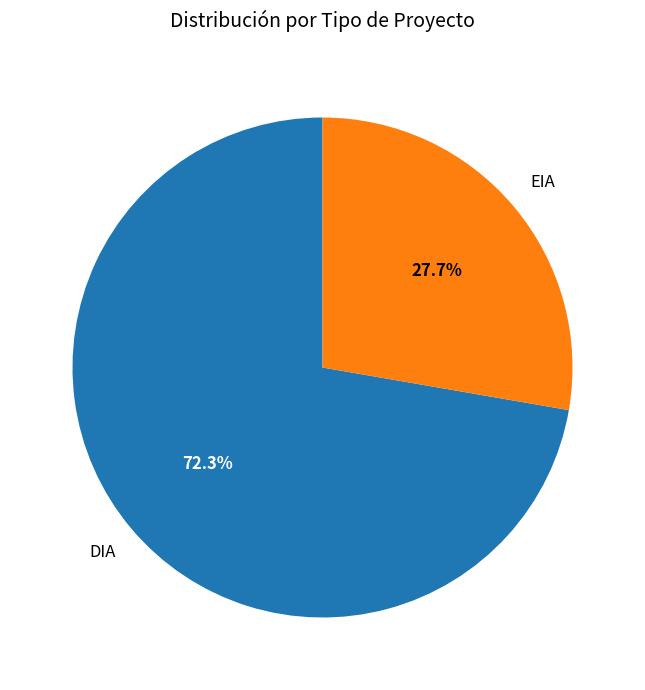

Is there any slice that represents more than half of the pie?

Yes